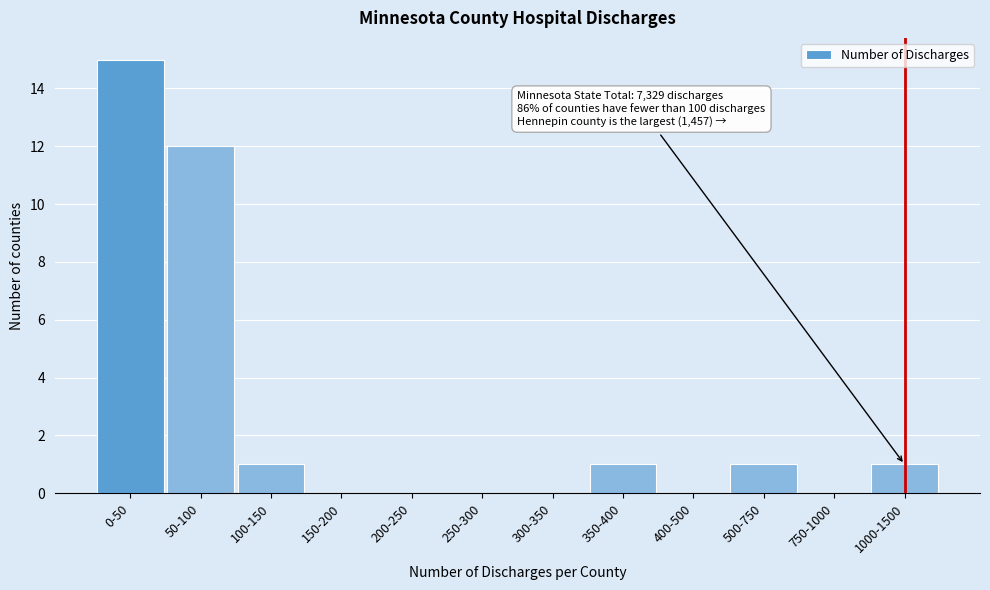

Reading left to right, list all the values displayed in this chart.

0-50=15	50-100=12	100-150=1	150-200=0	200-250=0	250-300=0	300-350=0	350-400=1	400-500=0	500-750=1	750-1000=0	1000-1500=1